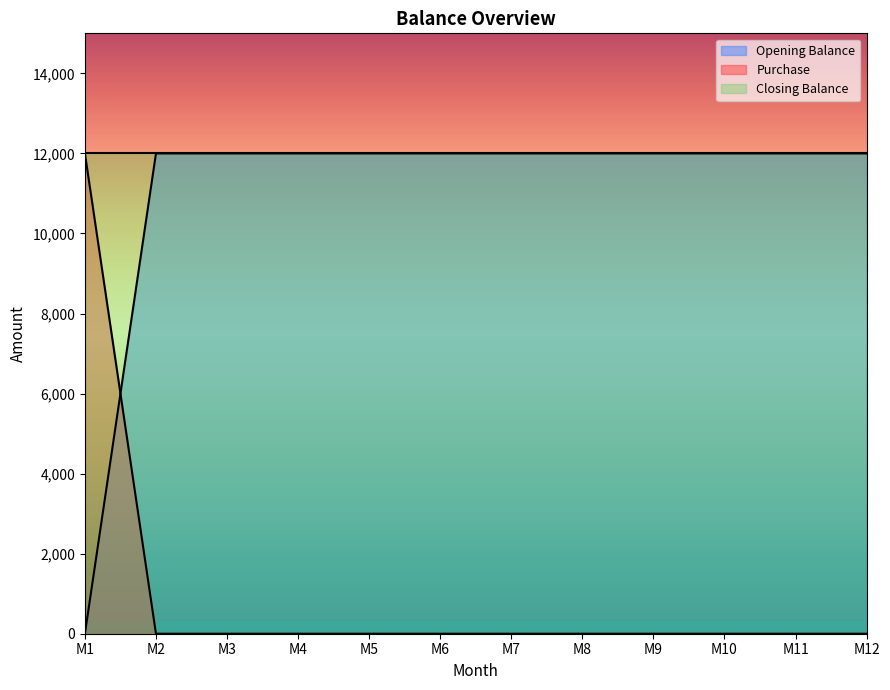

Which category has the lowest value in the Opening Balance series?

M1